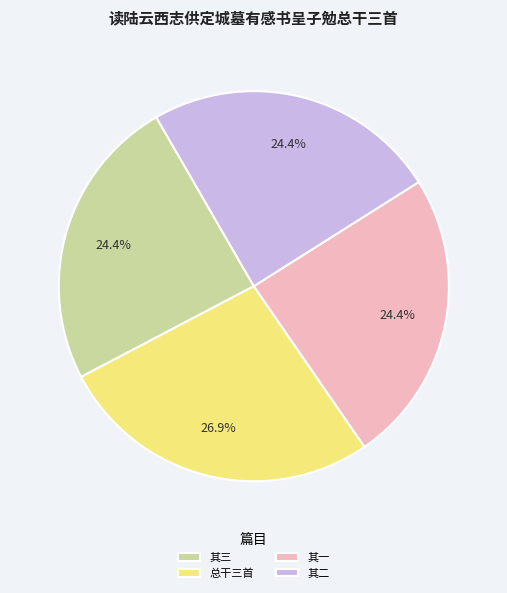

How many slices are in this pie chart?

4